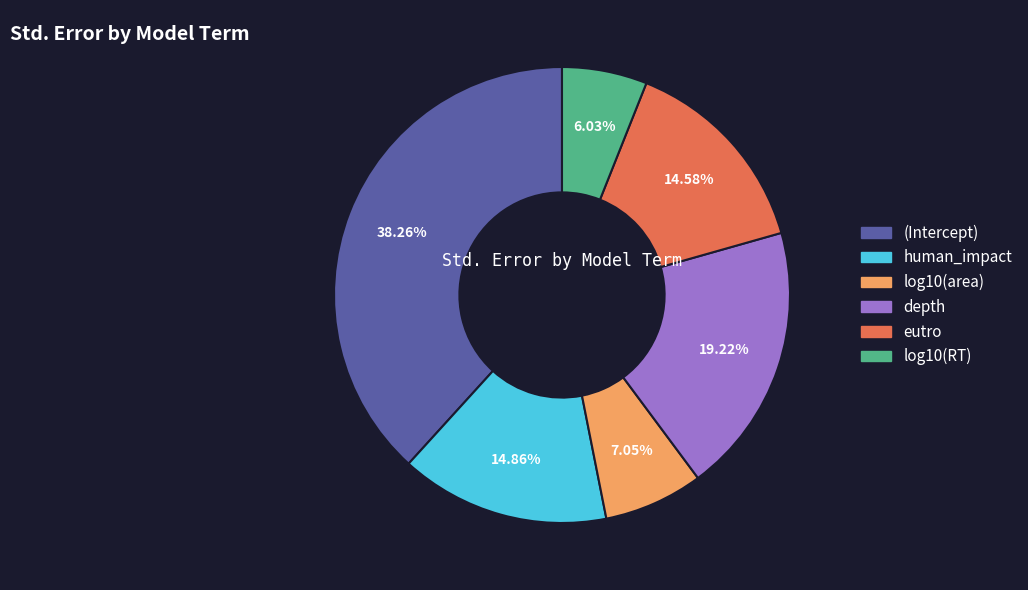

The (Intercept) slice represents 44% of the pie. True or false?

False